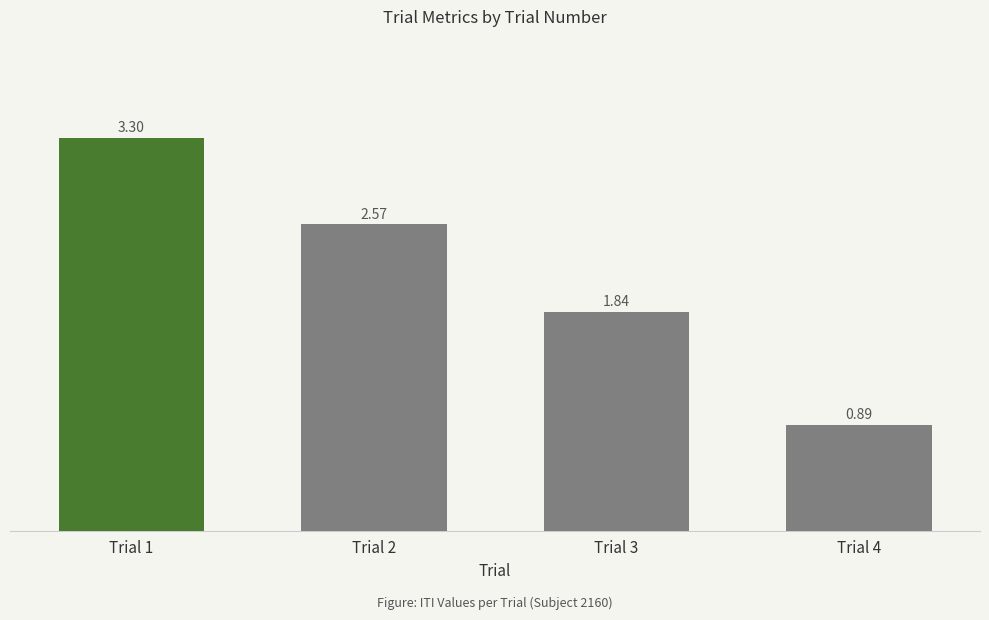

Rank the categories by value from highest to lowest.

Trial 1, Trial 2, Trial 3, Trial 4